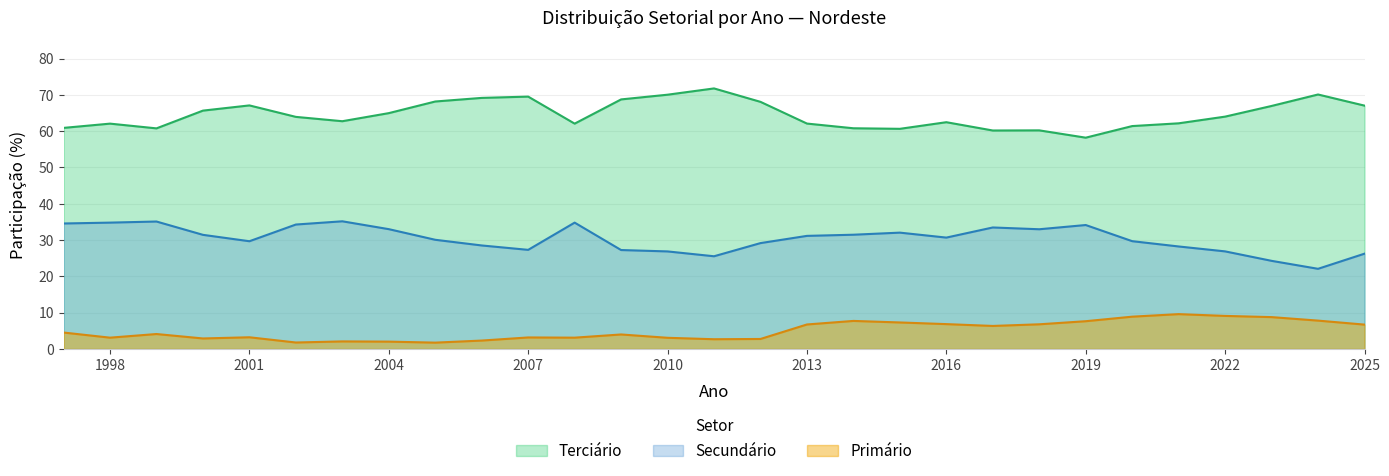

What is the difference between the second highest and minimum values in the Secundário series?

13.0